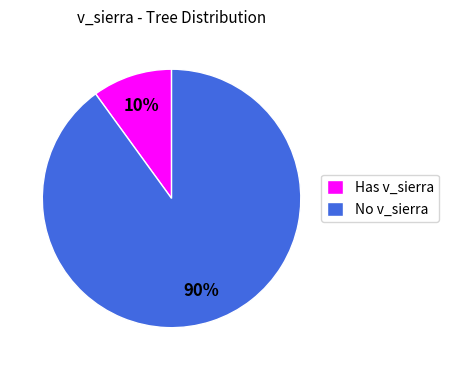

Which category has the smallest portion of the pie?

Has v_sierra